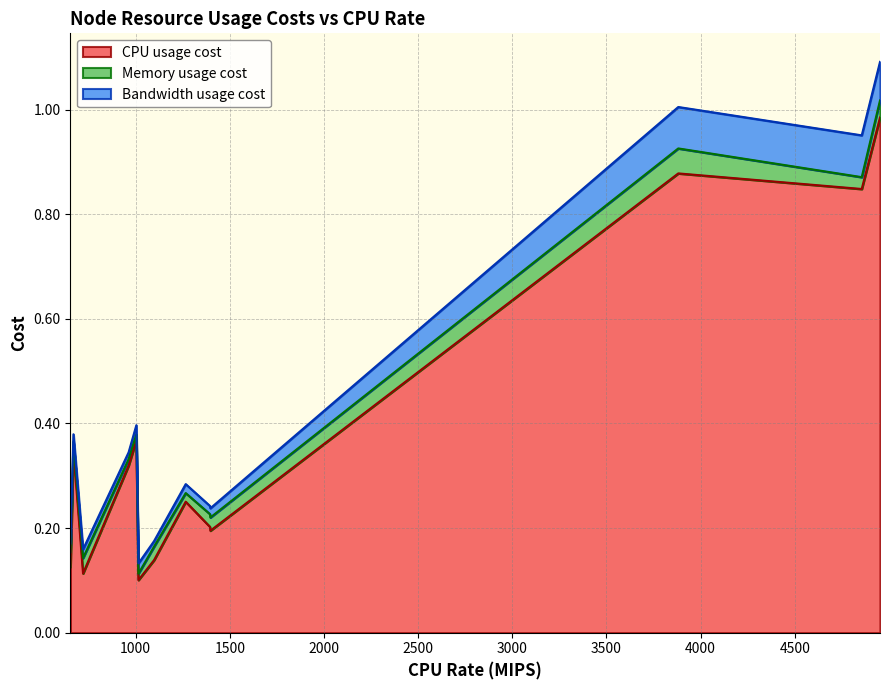

What are all the series names shown in the legend?

CPU usage cost, Memory usage cost, Bandwidth usage cost